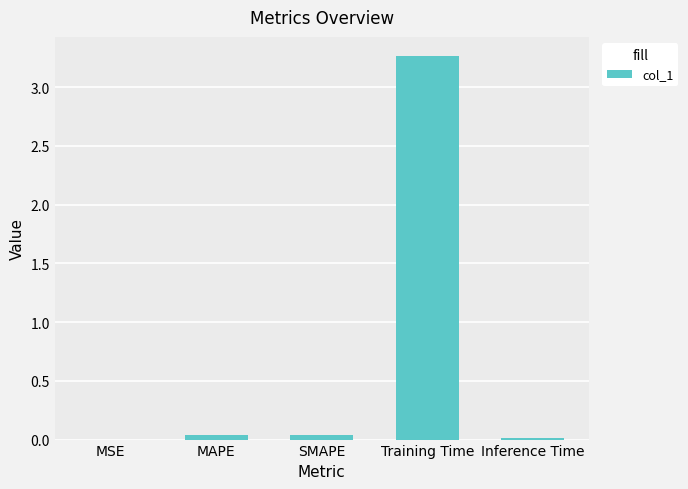

Between MSE and Training Time, which is larger?

Training Time